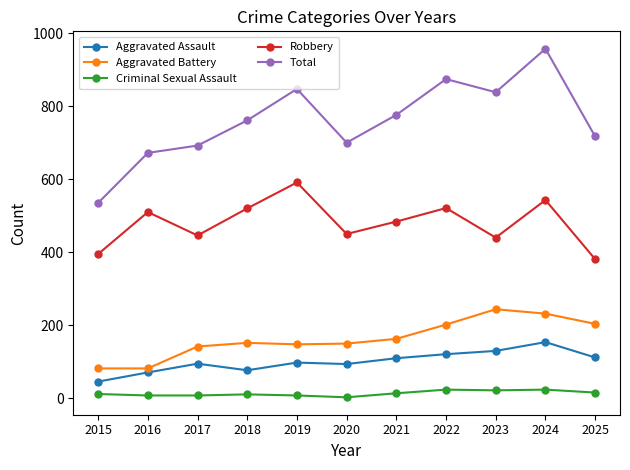

What is the value of the Aggravated Assault point at the 7th from the left?

110